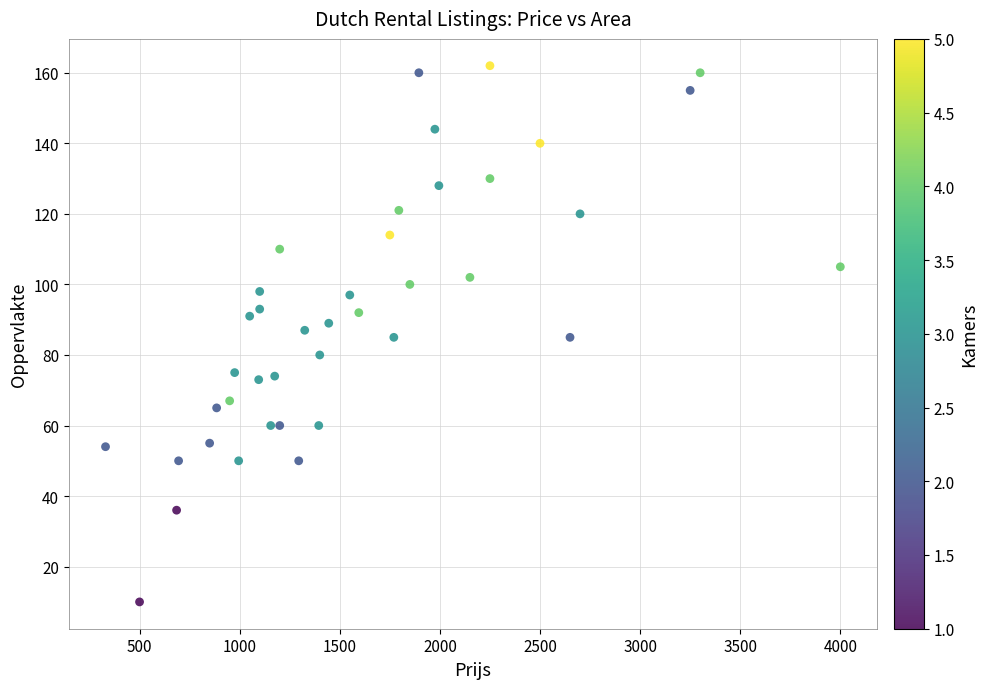

What is the range of Y values (max minus min)?

152